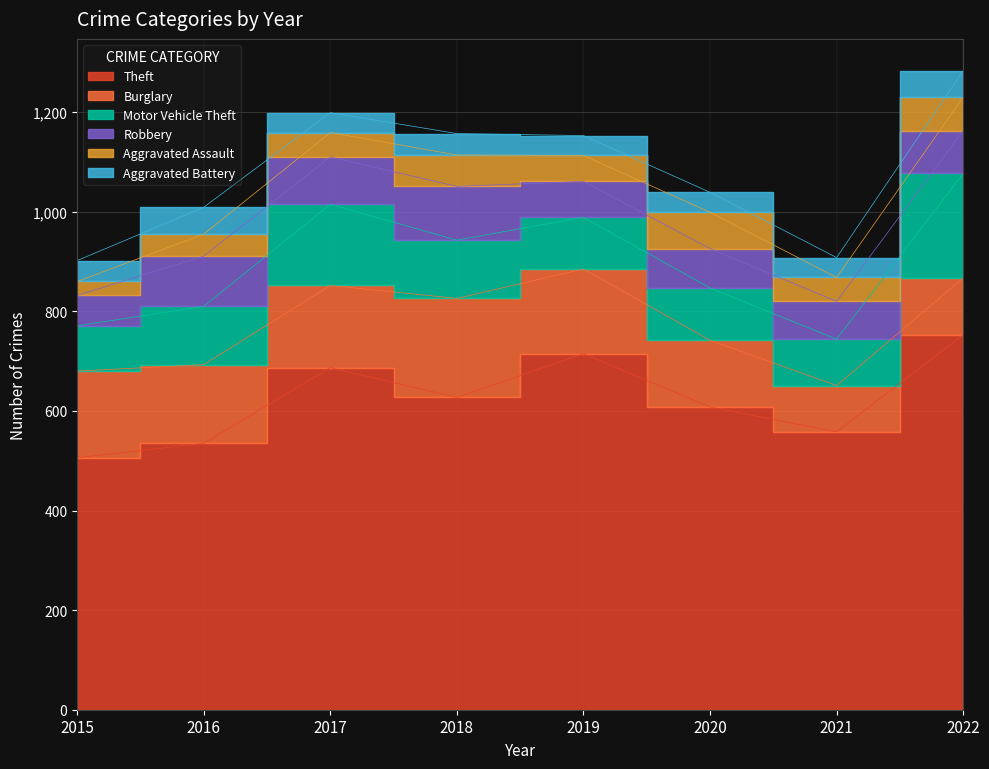

How many data points in Robbery are above 86?

3